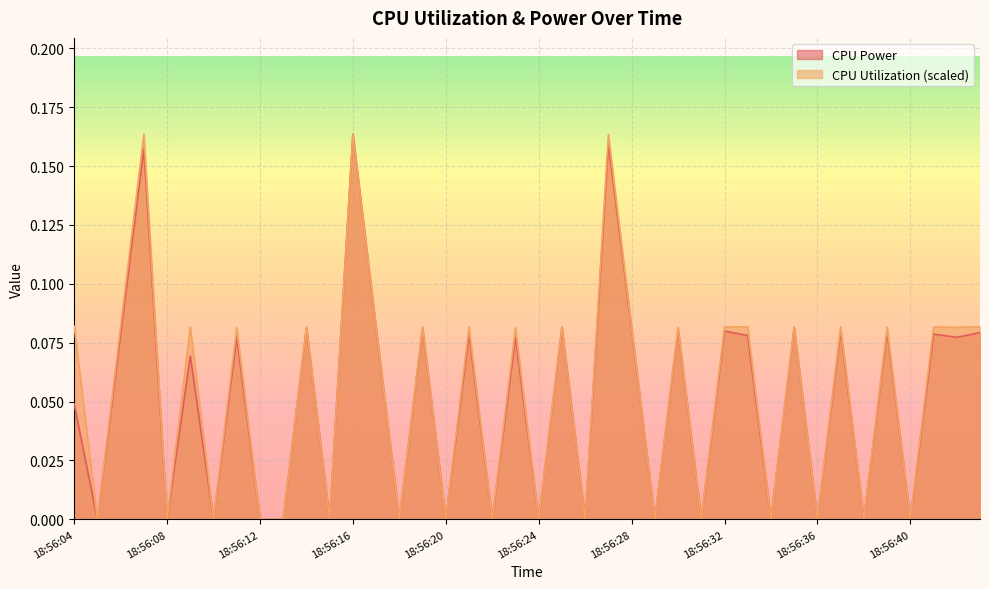

Reading left to right, transcribe all the data shown in this chart.

CPU Power: 0.0	0.0	0.1	0.2	0.0	0.1	0.0	0.1	0.0	0.0	0.1	0.0	0.2	0.1	0.0	0.1	0.0	0.1	0.0	0.1	0.0	0.1	0.0	0.2	0.1	0.0	0.1	0.0	0.1	0.1	0.0	0.1	0.0	0.1	0.0	0.1	0.0	0.1	0.1	0.1
CPU Utilization: 0.1	0.0	0.1	0.2	0.0	0.1	0.0	0.1	0.0	0.0	0.1	0.0	0.2	0.1	0.0	0.1	0.0	0.1	0.0	0.1	0.0	0.1	0.0	0.2	0.1	0.0	0.1	0.0	0.1	0.1	0.0	0.1	0.0	0.1	0.0	0.1	0.0	0.1	0.1	0.1